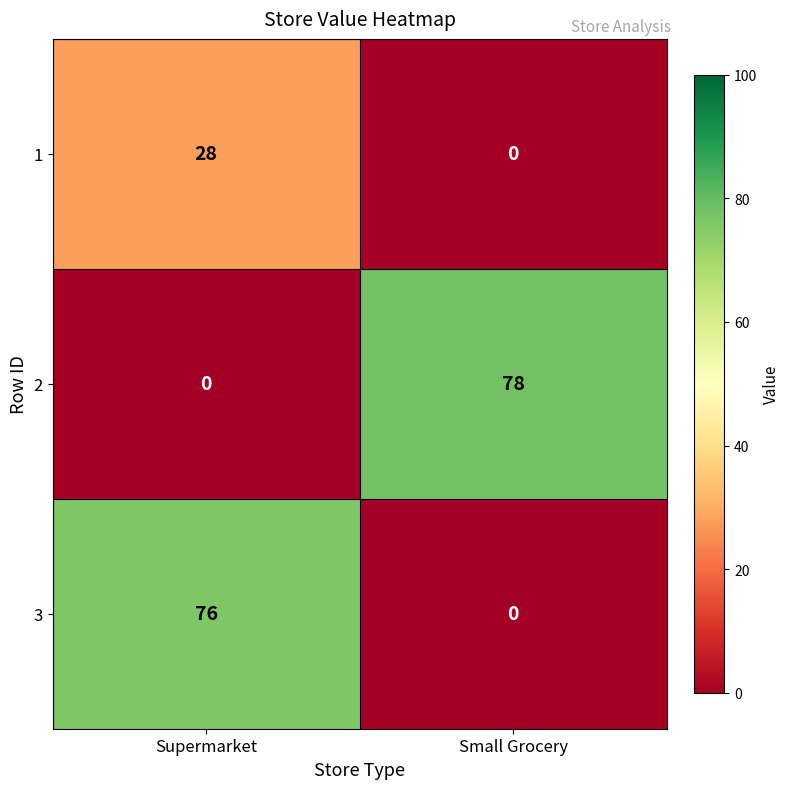

Rank the series at Supermarket from highest to lowest value.

3, 1, 2